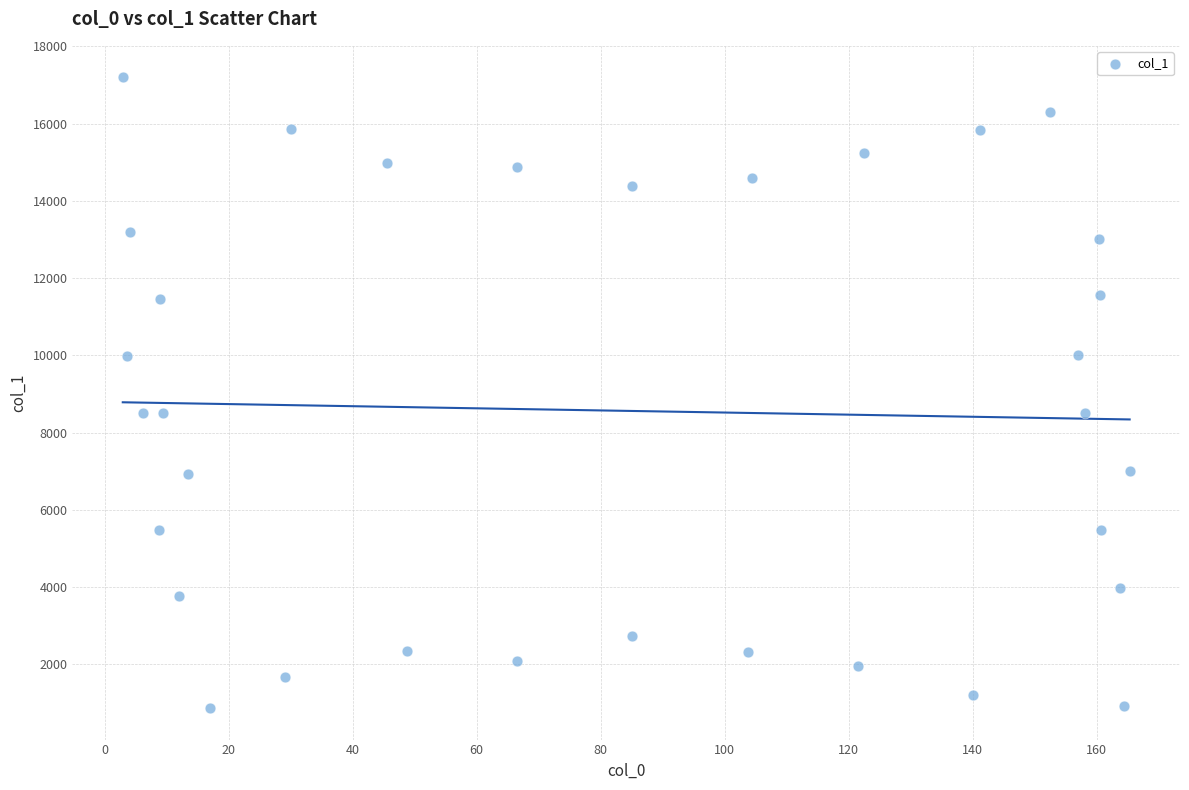

What is the range of X values (max minus min)?

162.4